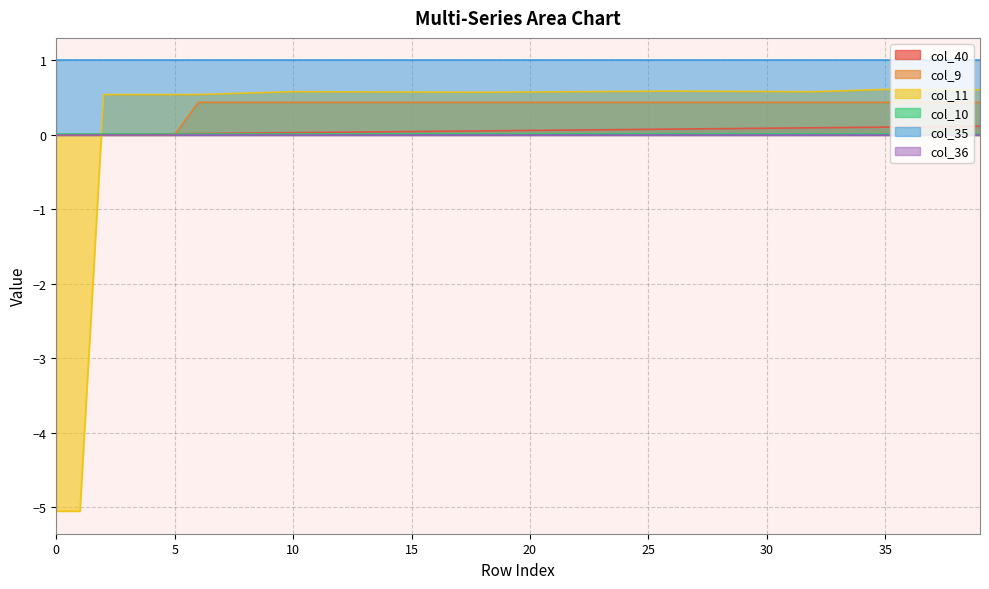

The col_40 series shows 0.0 at 23. True or false?

False